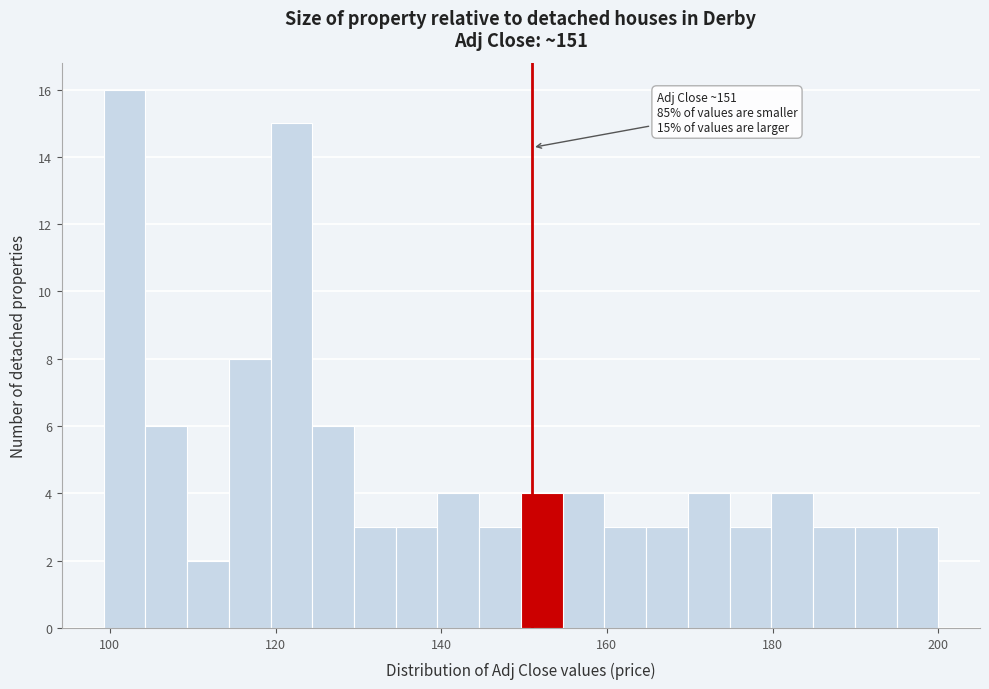

Around what value on the x-axis is the tallest bar? Give the approximate position of its centre, as read against the axis.

102